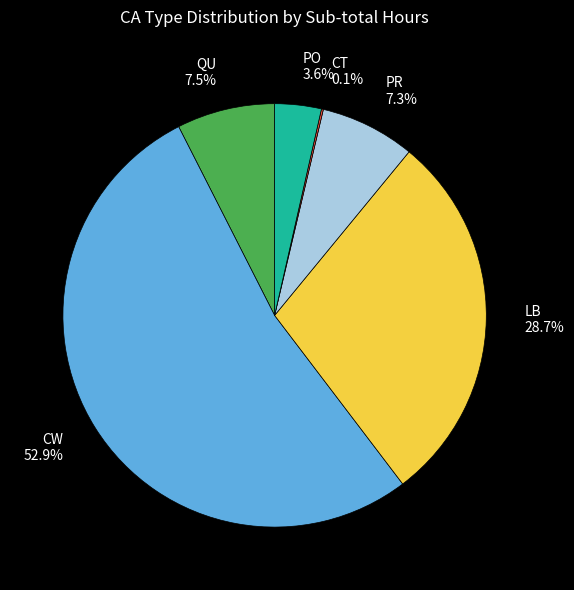

Which category has the biggest portion of the pie?

CW 52.9%